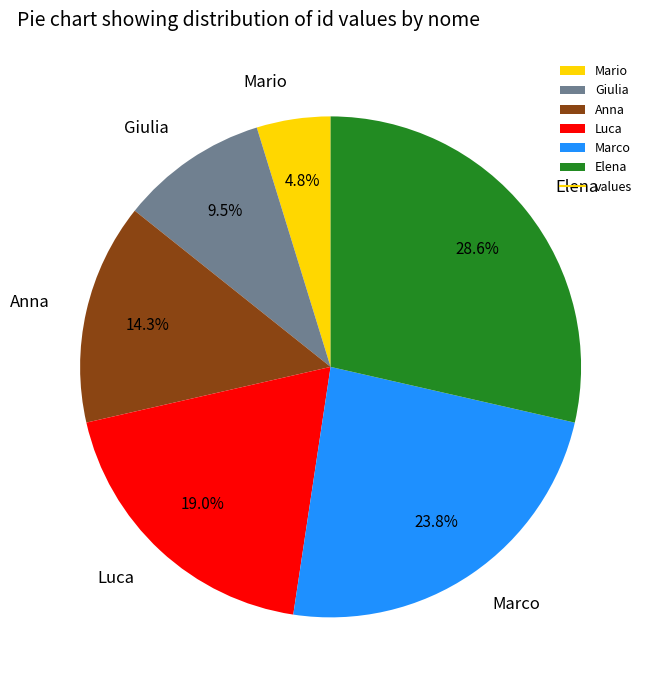

Rank the categories by value from lowest to highest.

Mario, Giulia, Anna, Luca, Marco, Elena